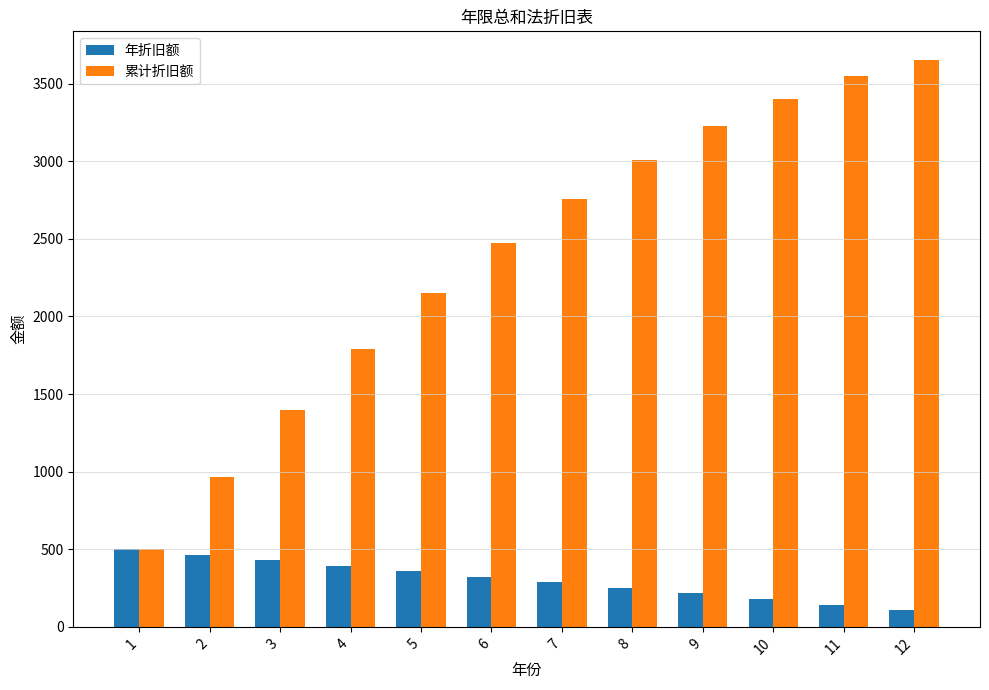

What is the lowest value of the 年折旧额 series?

107.5